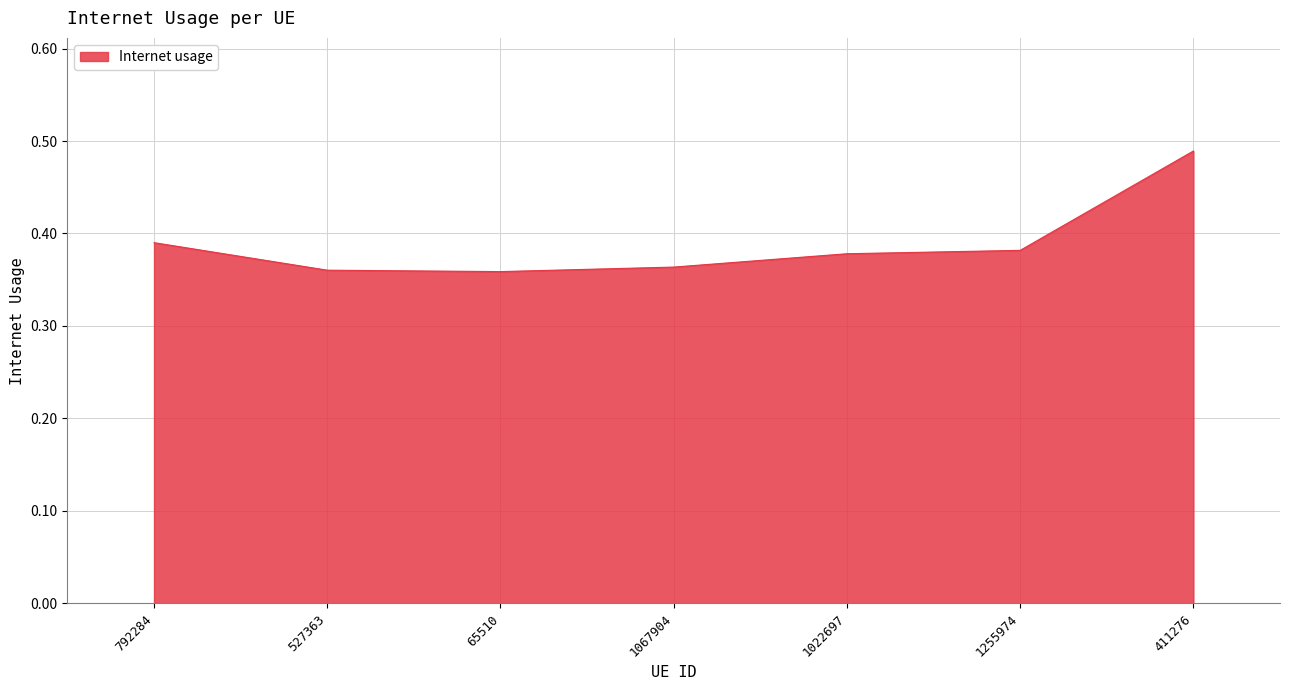

Count the number of categories in the chart.

7